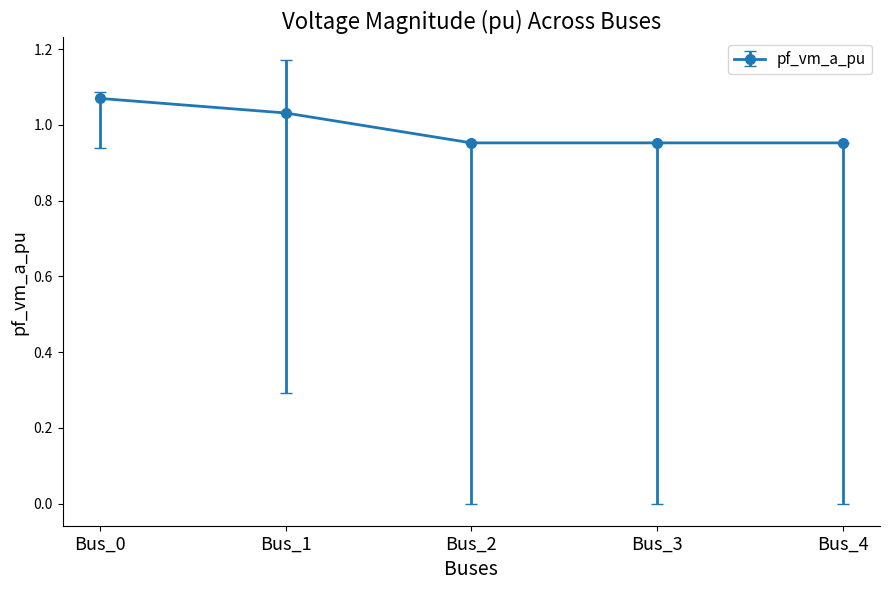

What is the sum of the values at Bus_4 and Bus_2?

1.9